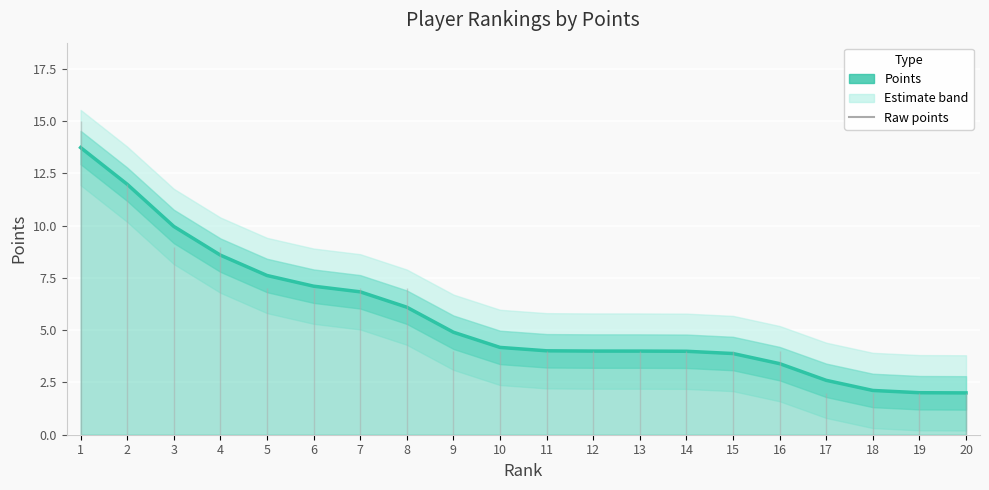

Reading left to right, extract all data points from this chart.

13.7	12.0	10.0	8.6	7.6	7.1	6.8	6.1	4.9	4.2	4.0	4.0	4.0	4.0	3.9	3.4	2.6	2.1	2.0	2.0